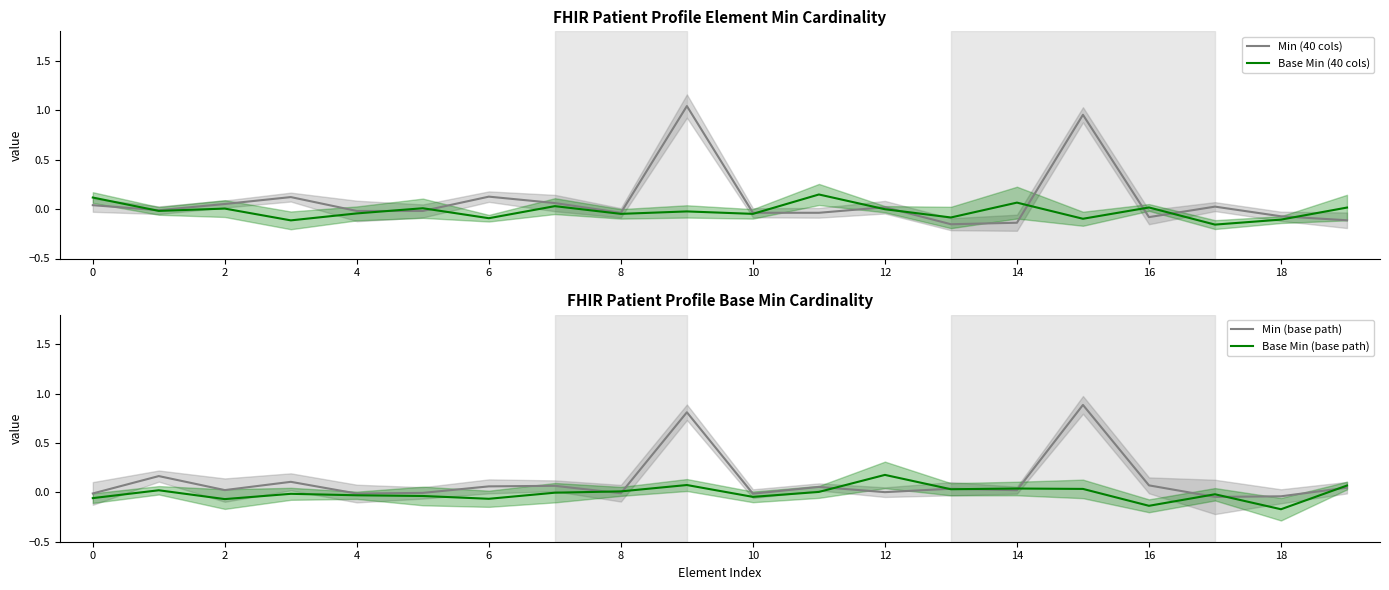

The value of Min (40 cols) at 4 is -0.0. True or false?

True